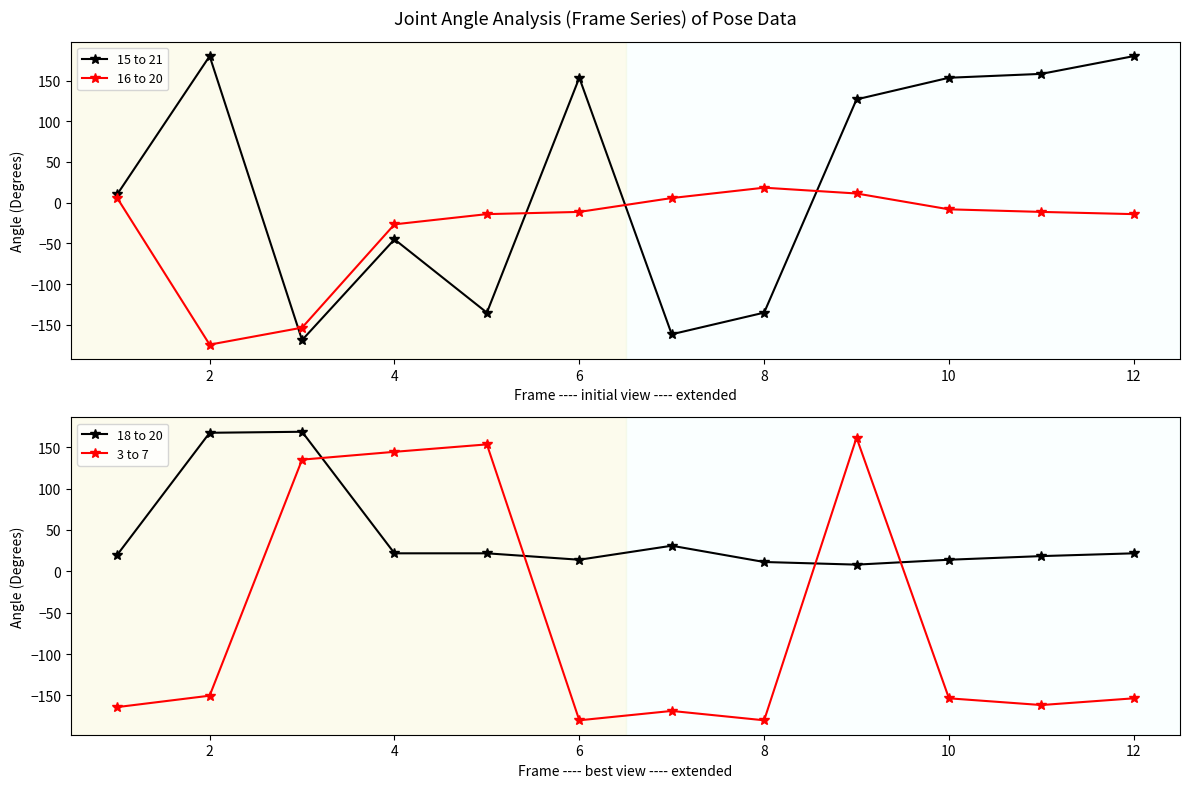

What is the average value of the 18 to 20 series?

43.2